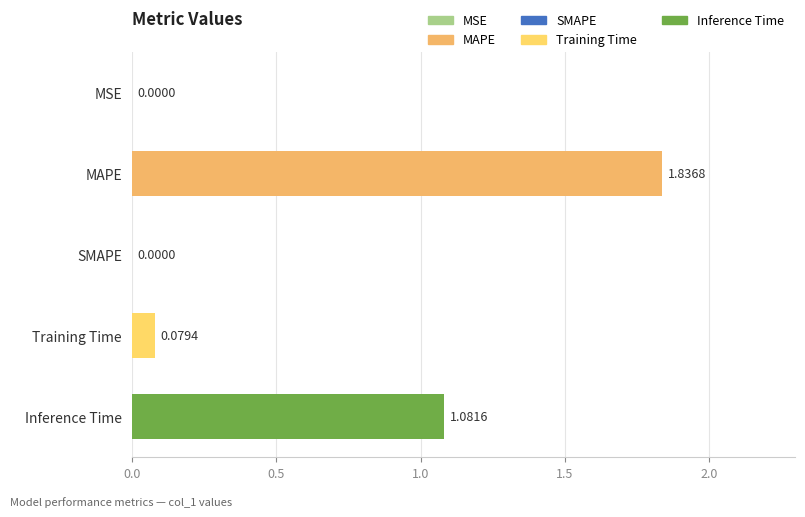

What is the sum of the values at Inference Time and MAPE?

2.9